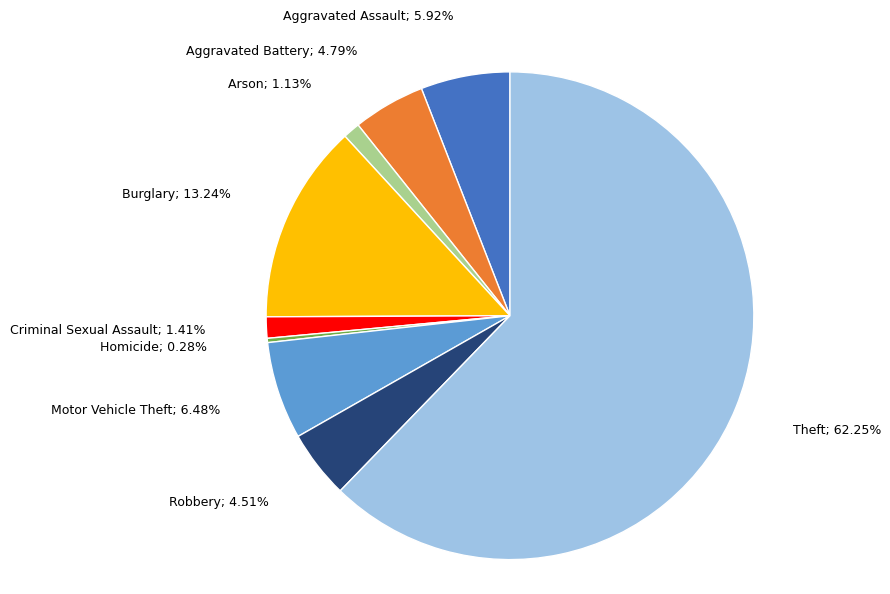

To the nearest percent, what is the difference between the largest and smallest slice percentages?

62%